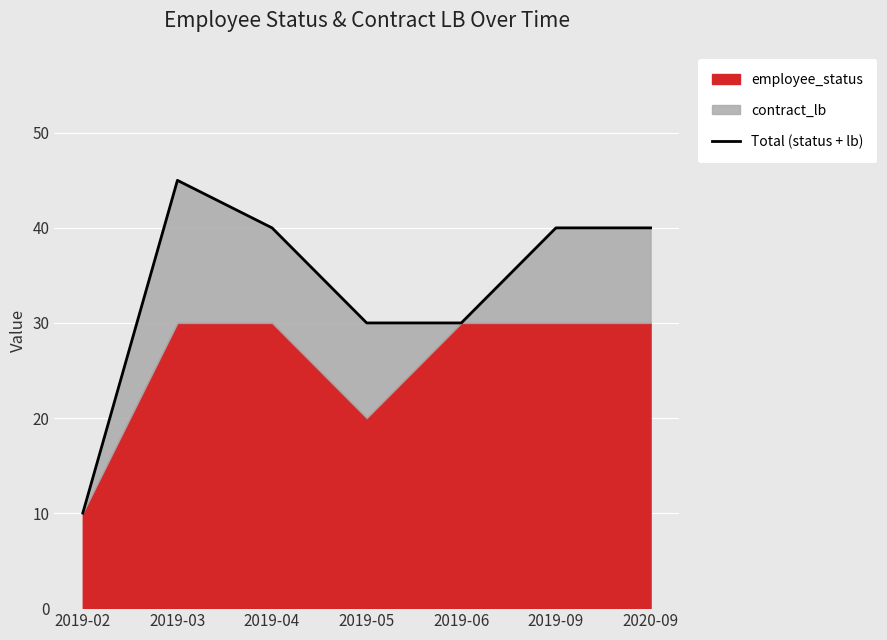

What is the average value?

34